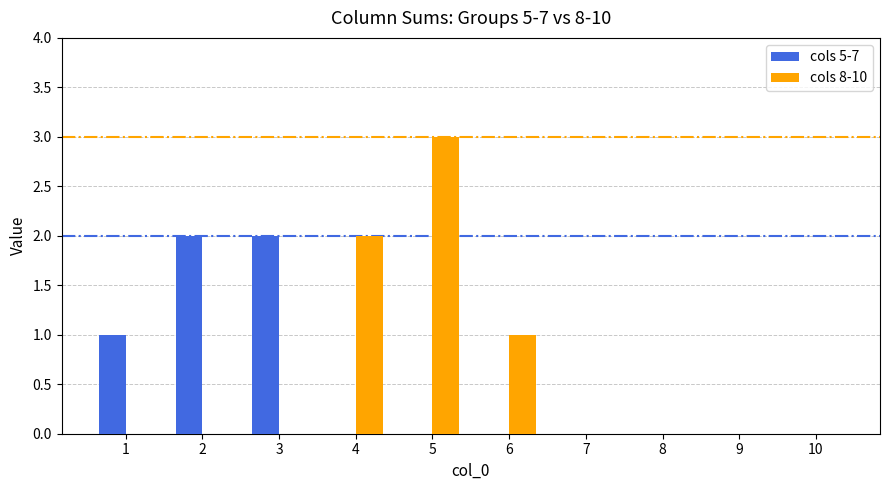

The cols 8-10 series shows 1 at 5. True or false?

False